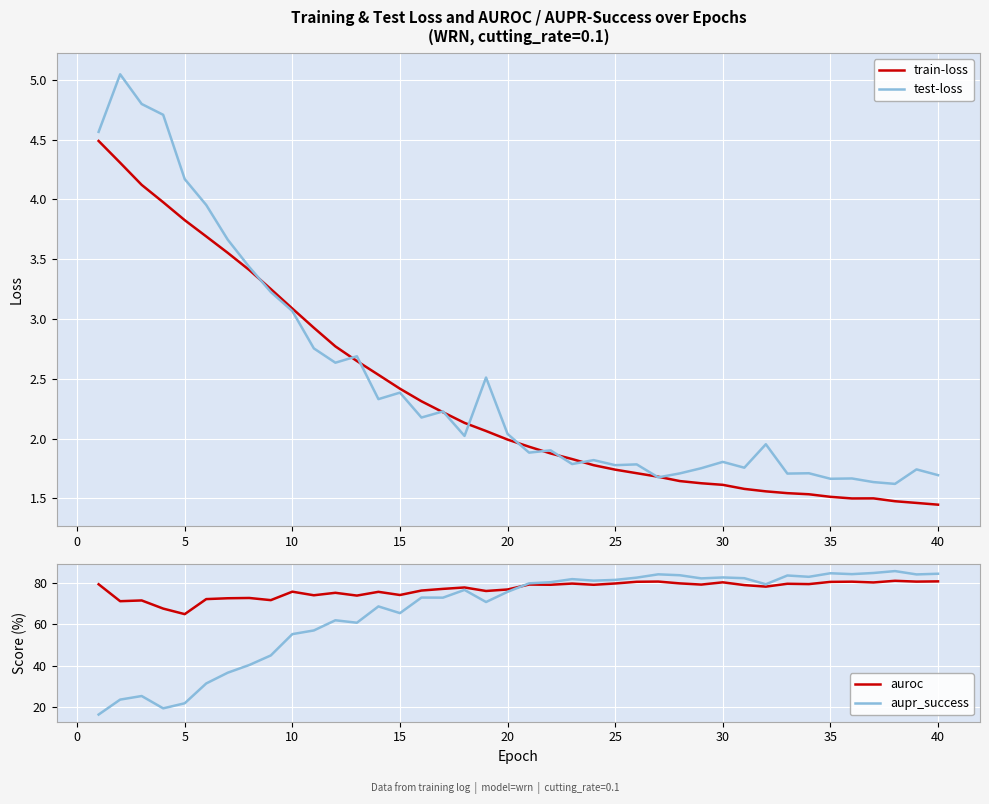

How many series are shown in this chart?

4